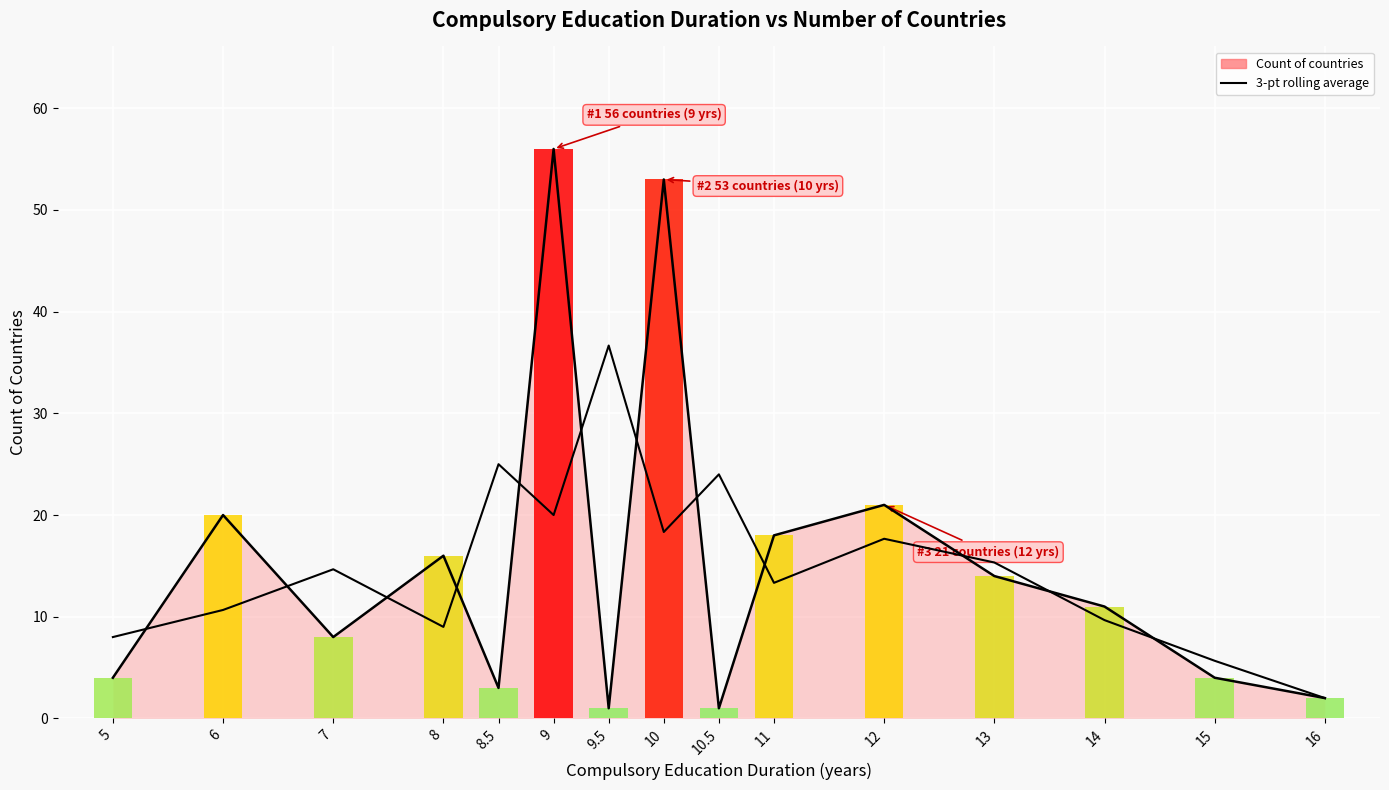

Which series has the largest total across all categories?

Count of countries (line)